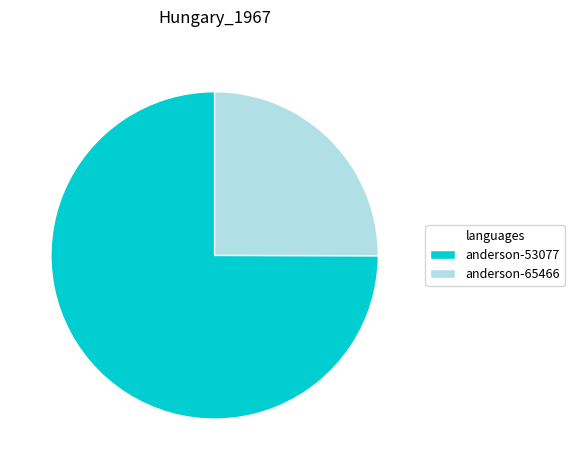

Rank the categories by value from highest to lowest.

anderson-53077, anderson-65466